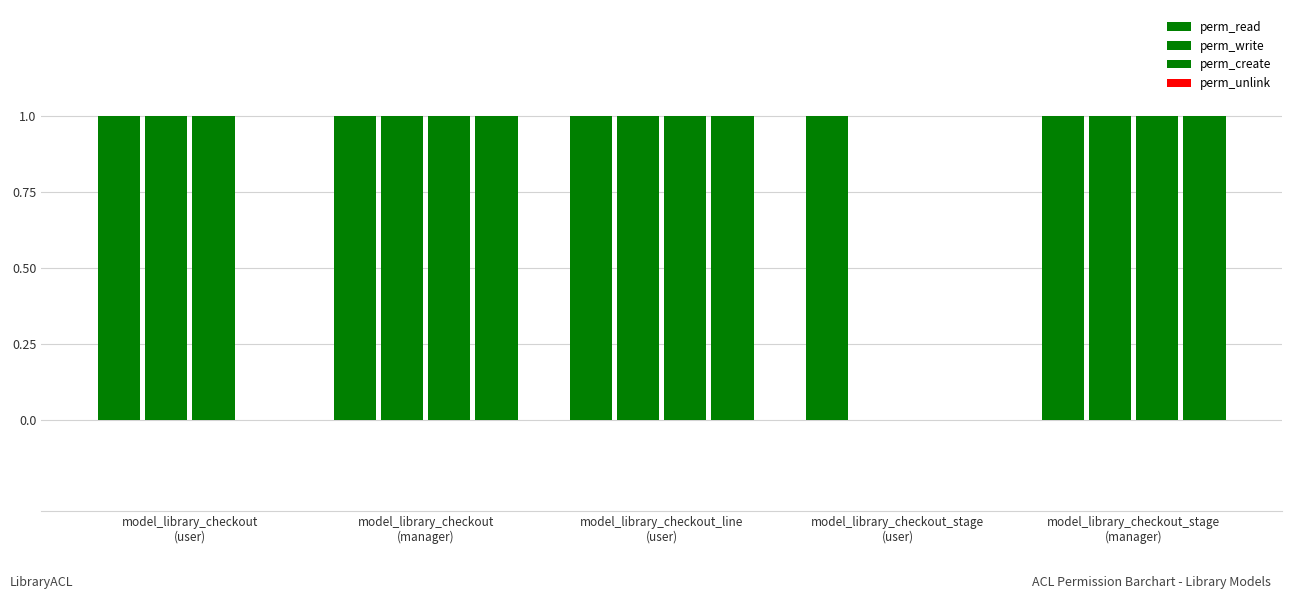

Reading right to left, what are all the values shown in this chart?

perm_read: model_library_checkout_stage
(manager)=1	model_library_checkout_stage
(user)=1	model_library_checkout_line
(user)=1	model_library_checkout
(manager)=1	model_library_checkout
(user)=1
perm_write: model_library_checkout_stage
(manager)=1	model_library_checkout_stage
(user)=0	model_library_checkout_line
(user)=1	model_library_checkout
(manager)=1	model_library_checkout
(user)=1
perm_create: model_library_checkout_stage
(manager)=1	model_library_checkout_stage
(user)=0	model_library_checkout_line
(user)=1	model_library_checkout
(manager)=1	model_library_checkout
(user)=1
perm_unlink: model_library_checkout_stage
(manager)=1	model_library_checkout_stage
(user)=0	model_library_checkout_line
(user)=1	model_library_checkout
(manager)=1	model_library_checkout
(user)=0